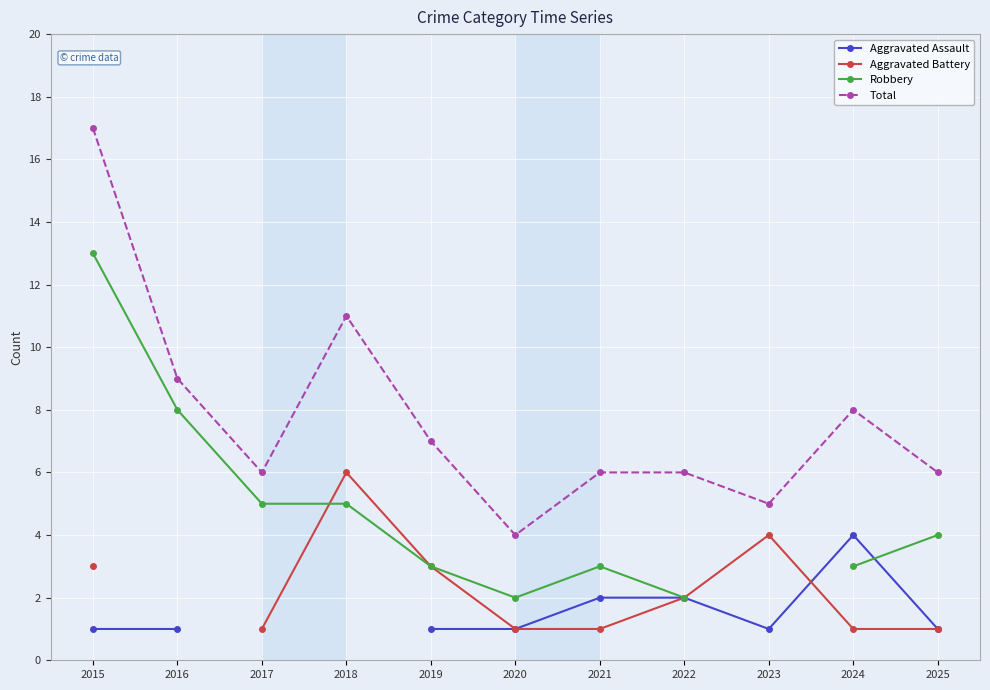

Rank the series at 2015 from highest to lowest value.

Total, Robbery, Aggravated Battery, Aggravated Assault